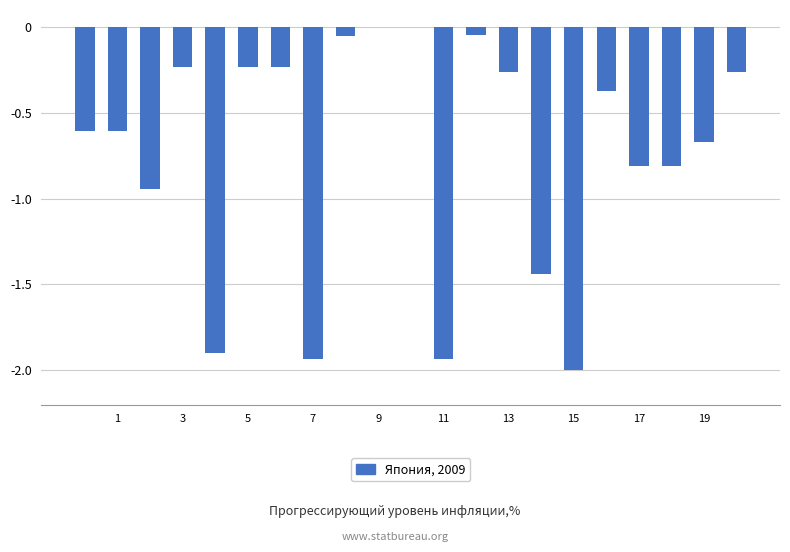

What is the average value?

-0.7